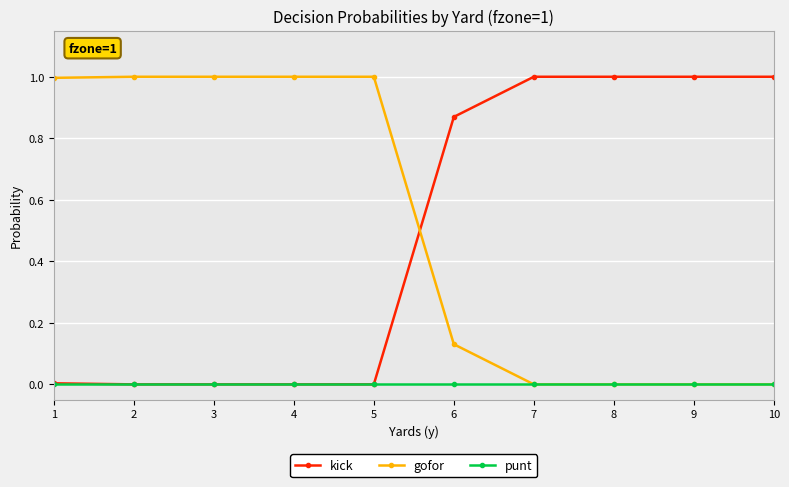

True or false: gofor and kick intersect in this chart.

True